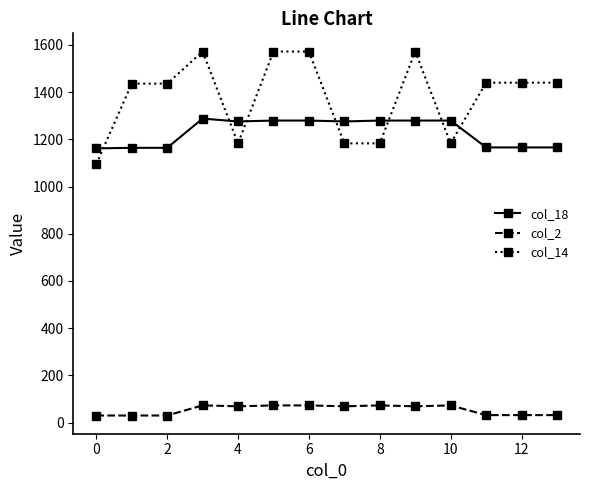

What is the sum of all col_14 values?

19306.7